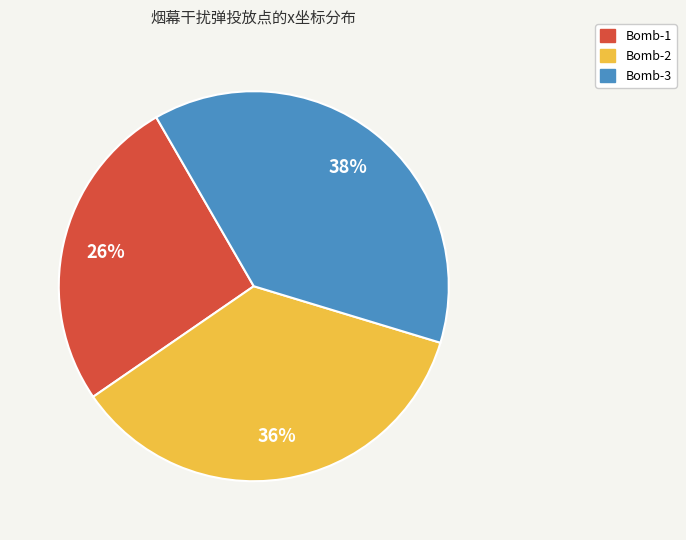

Is the sum of Bomb-3 and Bomb-1 greater than half?

Yes